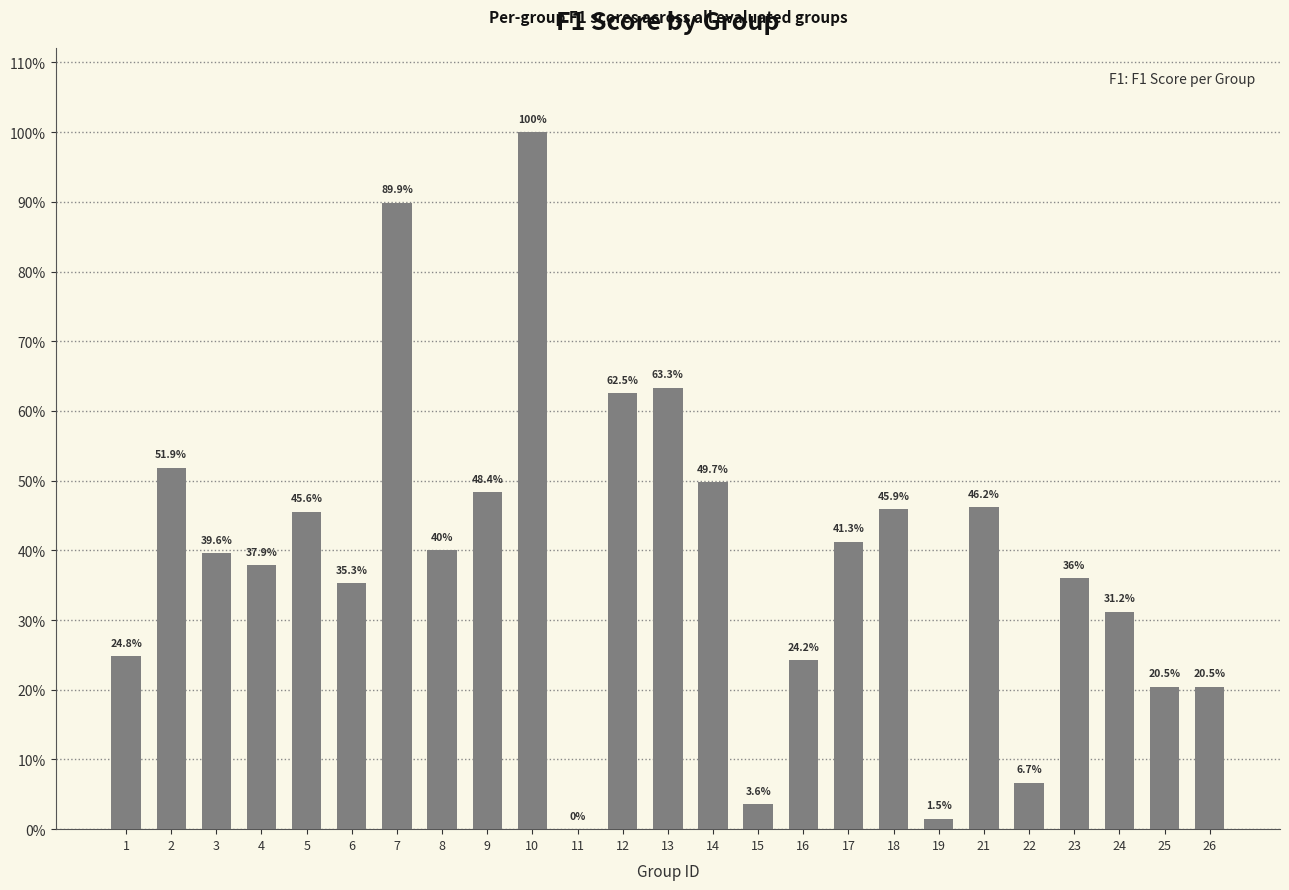

What is the value of the 8th bar from the left?

0.4